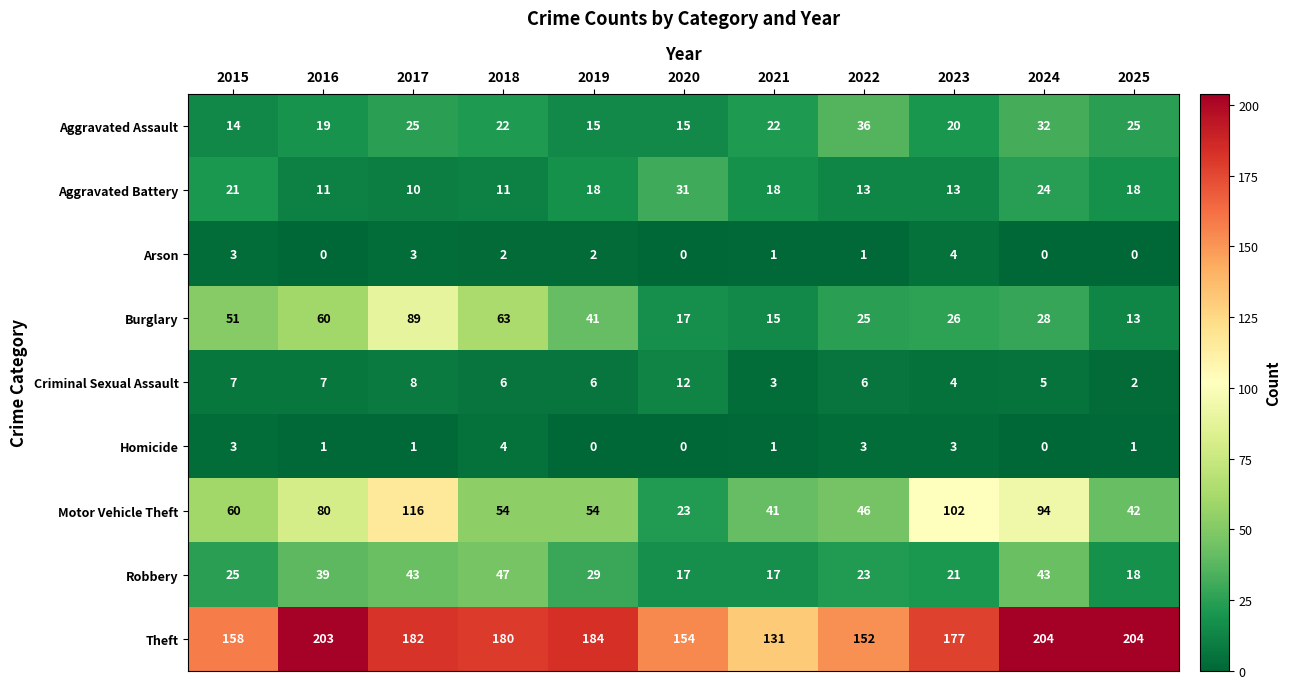

Which series has the largest range (max minus min)?

Motor Vehicle Theft